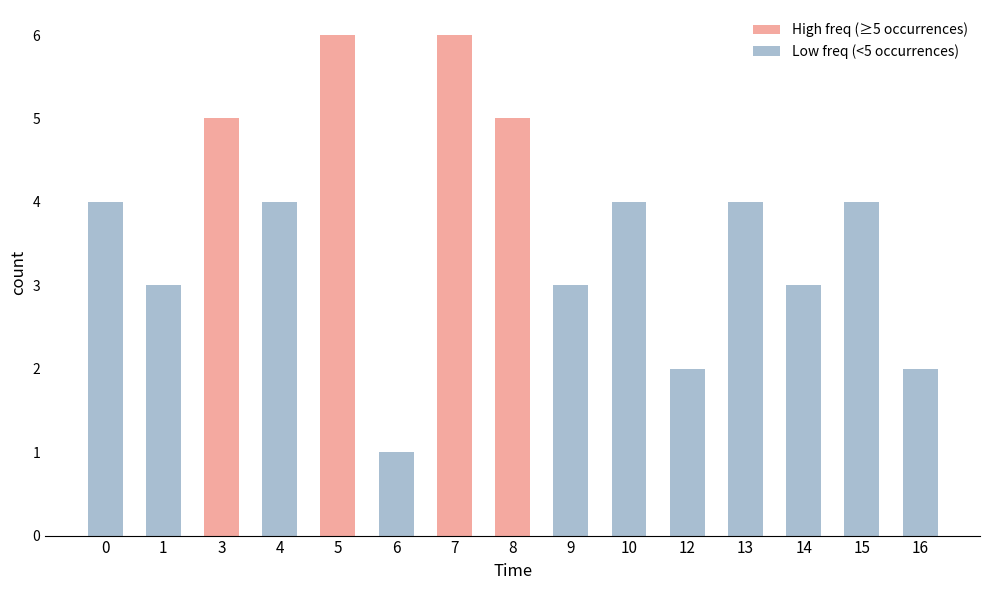

Reading left to right, what are all the values shown in this chart?

0=4	1=3	3=5	4=4	5=6	6=1	7=6	8=5	9=3	10=4	12=2	13=4	14=3	15=4	16=2